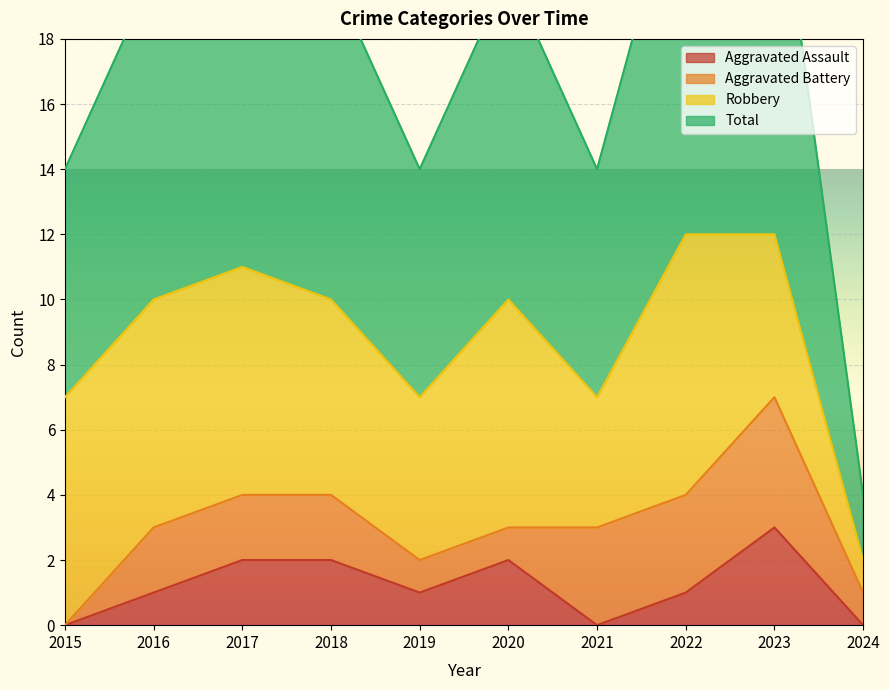

At which category does the chart reach its minimum across all series?

2015